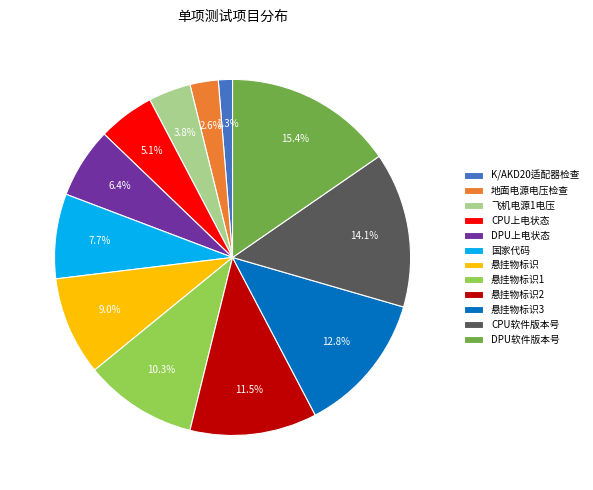

To the nearest percent, what percentage of the pie is DPU软件版本号?

15%